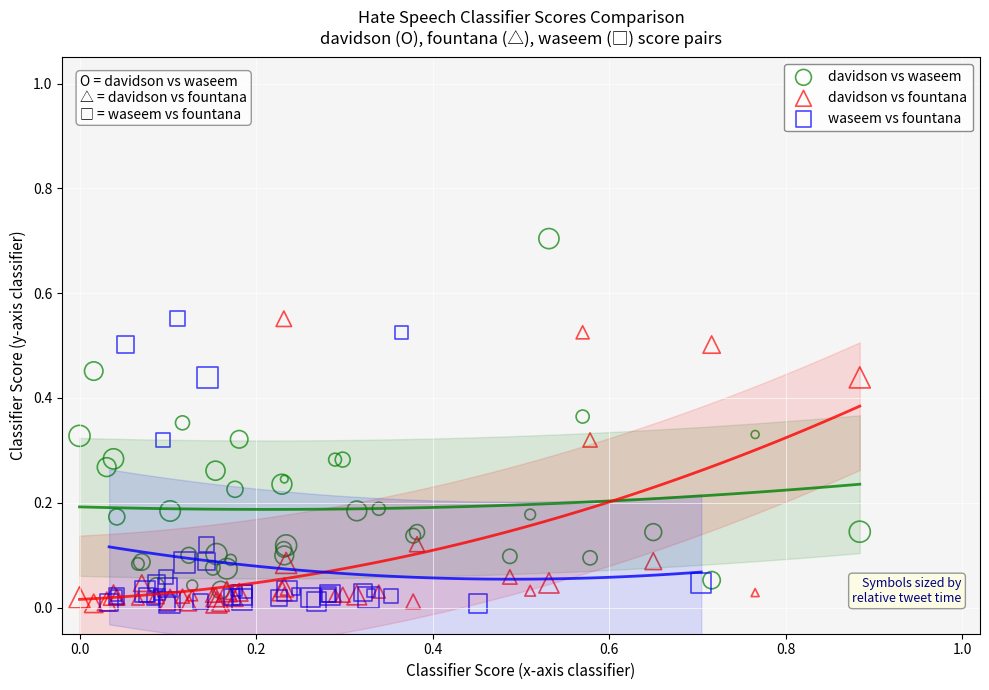

Which series contains the highest Y value?

davidson vs waseem